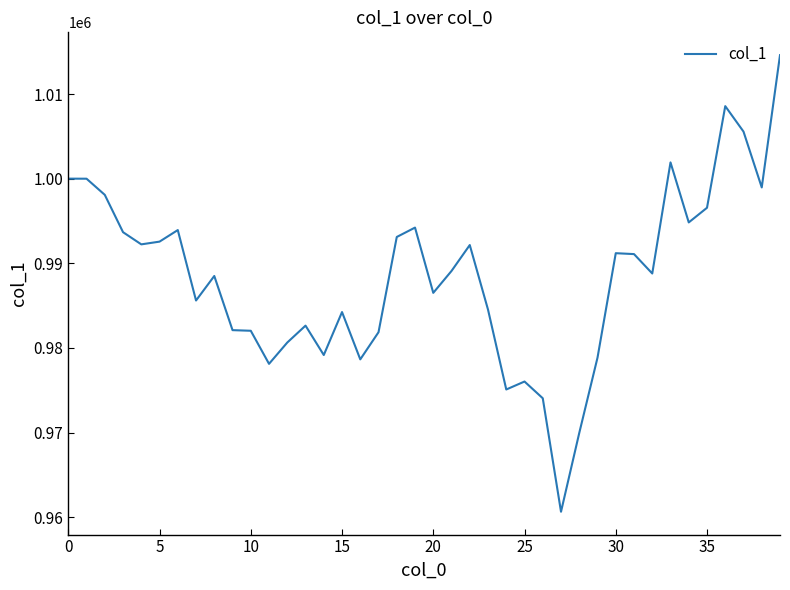

What is the smallest value displayed?

960650.6